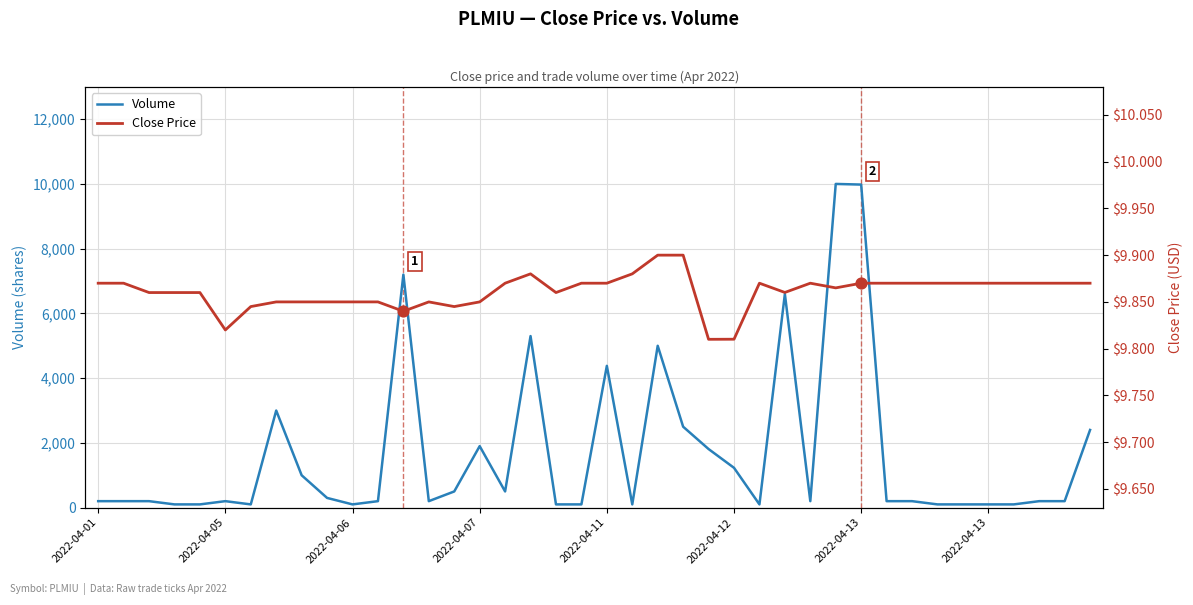

Which series contains the highest Y value?

Volume